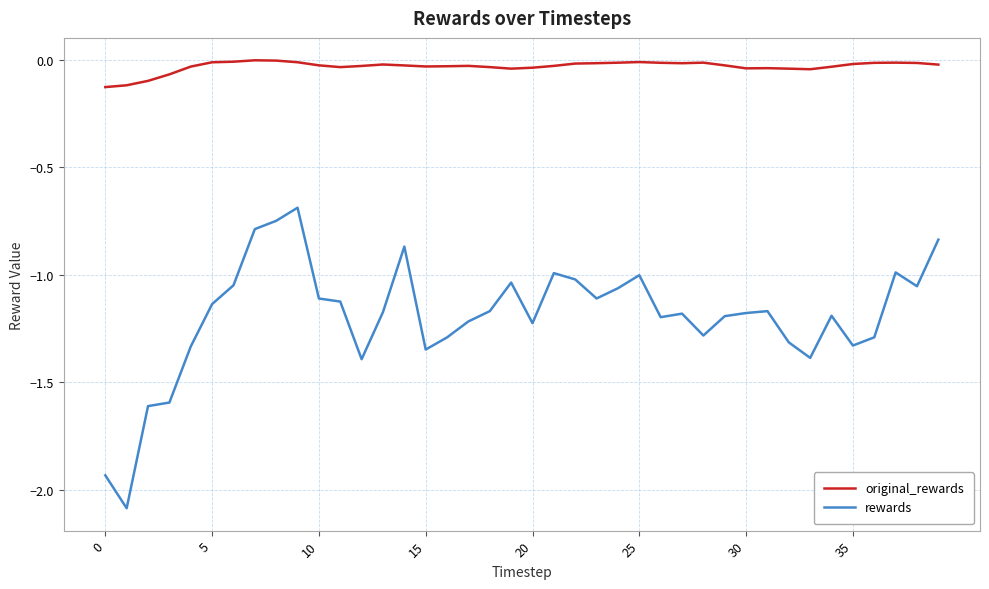

What is the difference between the second highest and second lowest values in the rewards series?

1.2